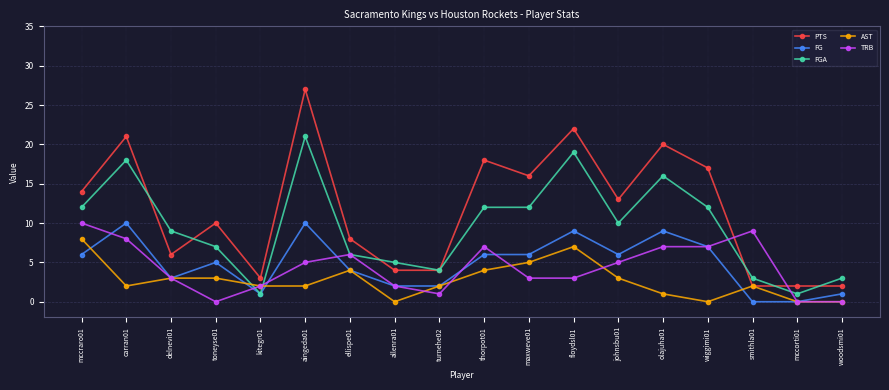

Is the value of FGA at thorpot01 greater than the value of FG at kitegr01?

Yes